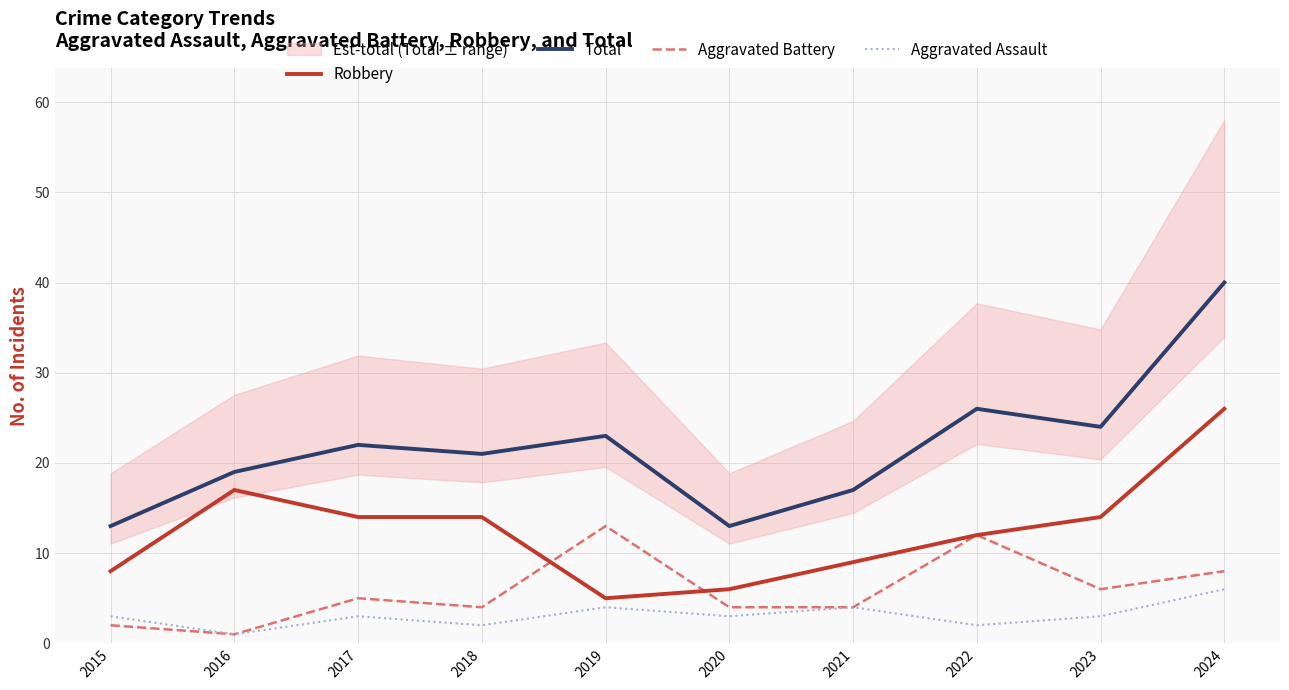

Is it true that Aggravated Battery equals 12 at 2022?

True